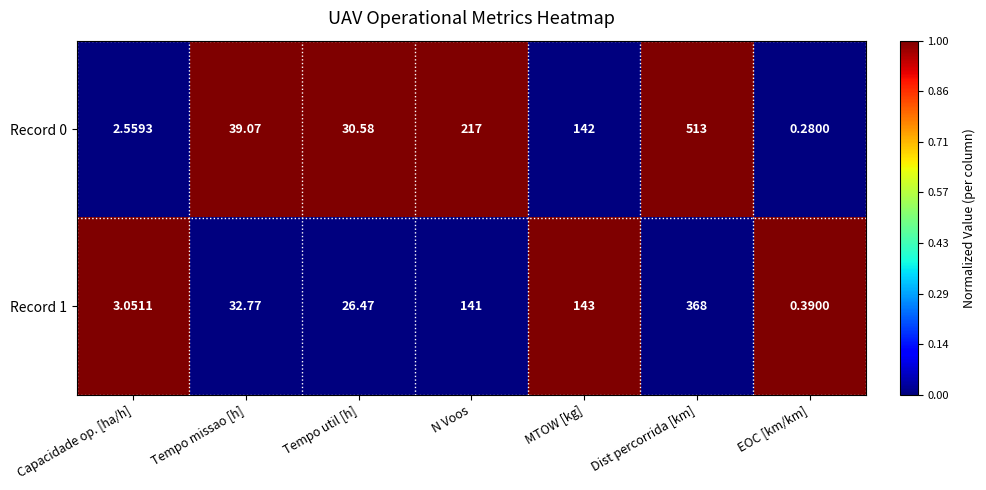

List the labels in order of Record 1 value, smallest first.

EOC [km/km], Capacidade op. [ha/h], Tempo util [h], Tempo missao [h], N Voos, MTOW [kg], Dist percorrida [km]